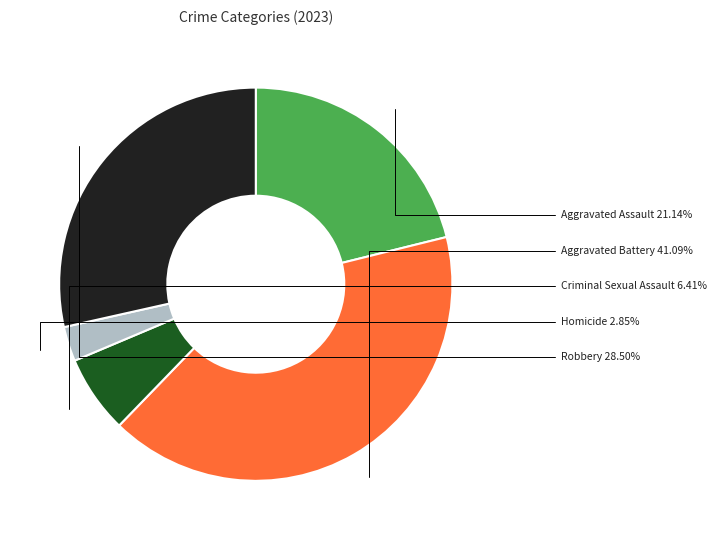

To the nearest percent, what percentage of the pie is Criminal Sexual Assault?

6%